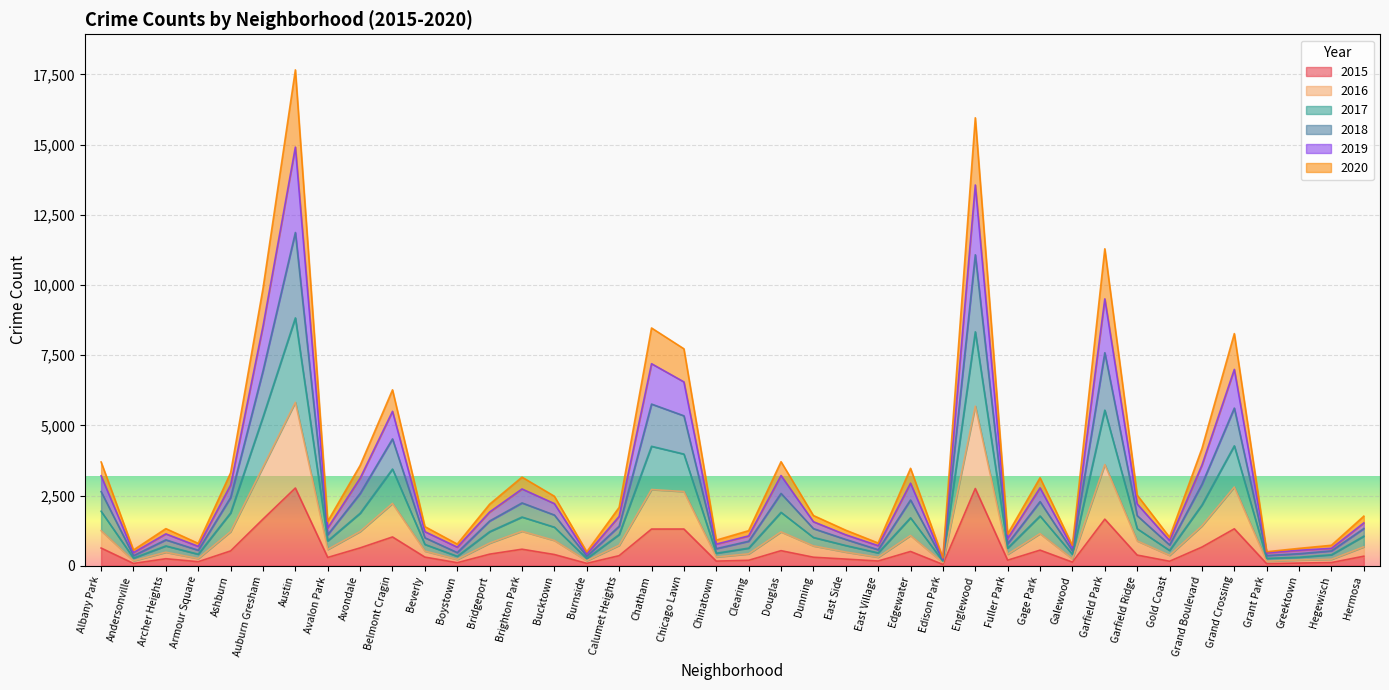

True or false: 2015 and 2017 intersect in this chart.

False